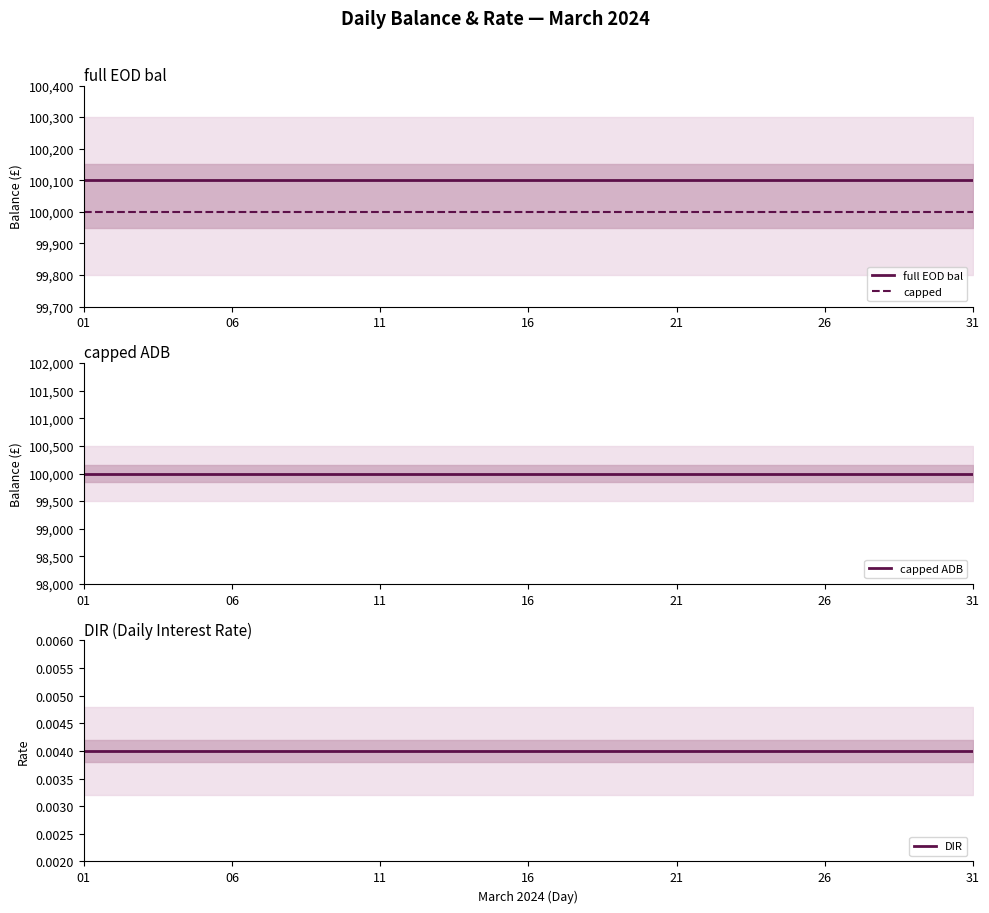

True or false: full EOD bal and capped cross at least once.

False